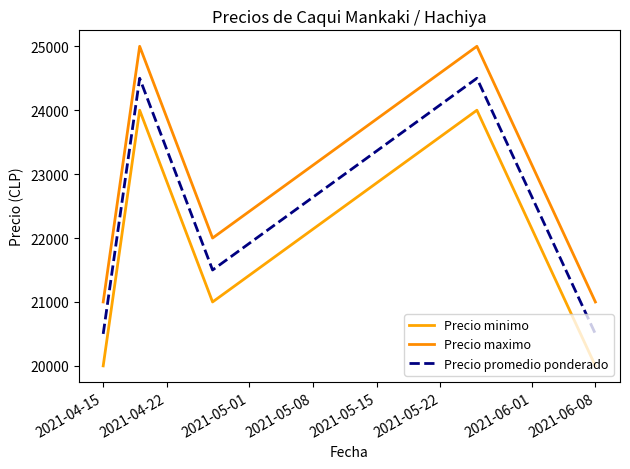

True or false: Precio promedio ponderado and Precio maximo intersect in this chart.

False